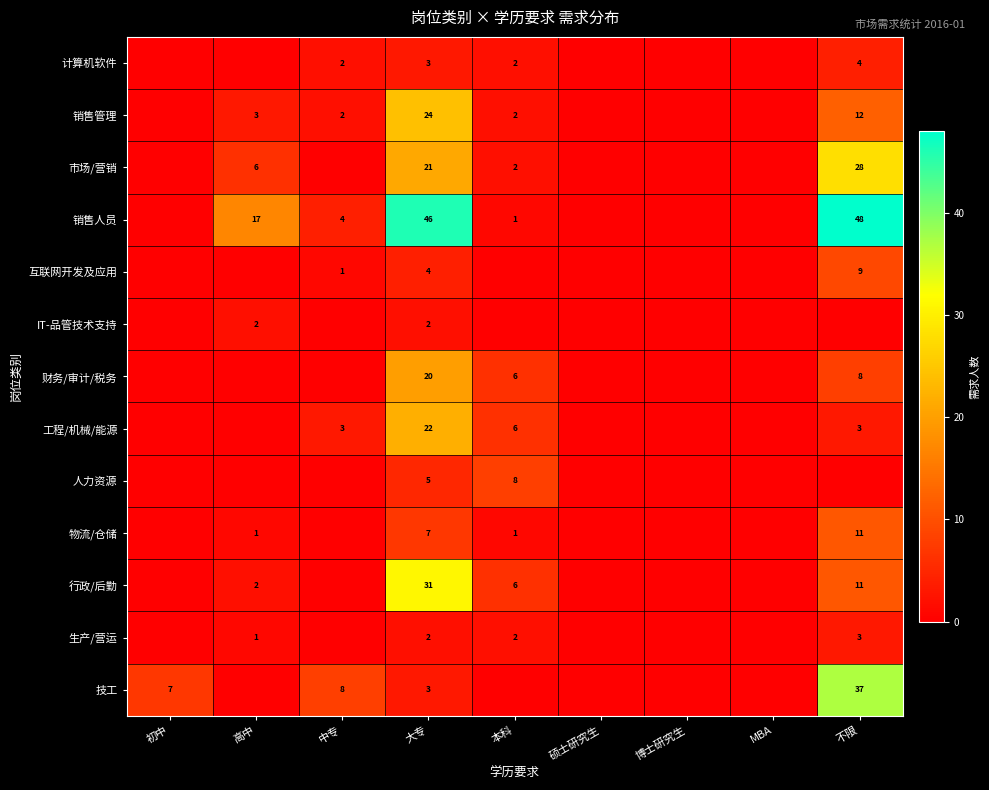

At how many categories does at least one series exceed 5?

6